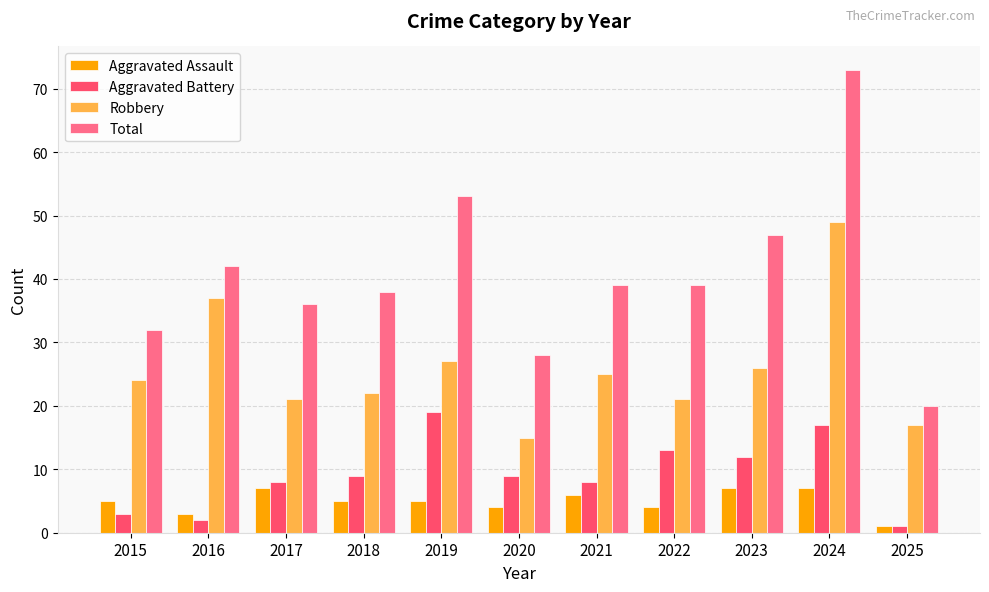

Rank the series by their maximum value, from lowest to highest.

Aggravated Assault, Aggravated Battery, Robbery, Total